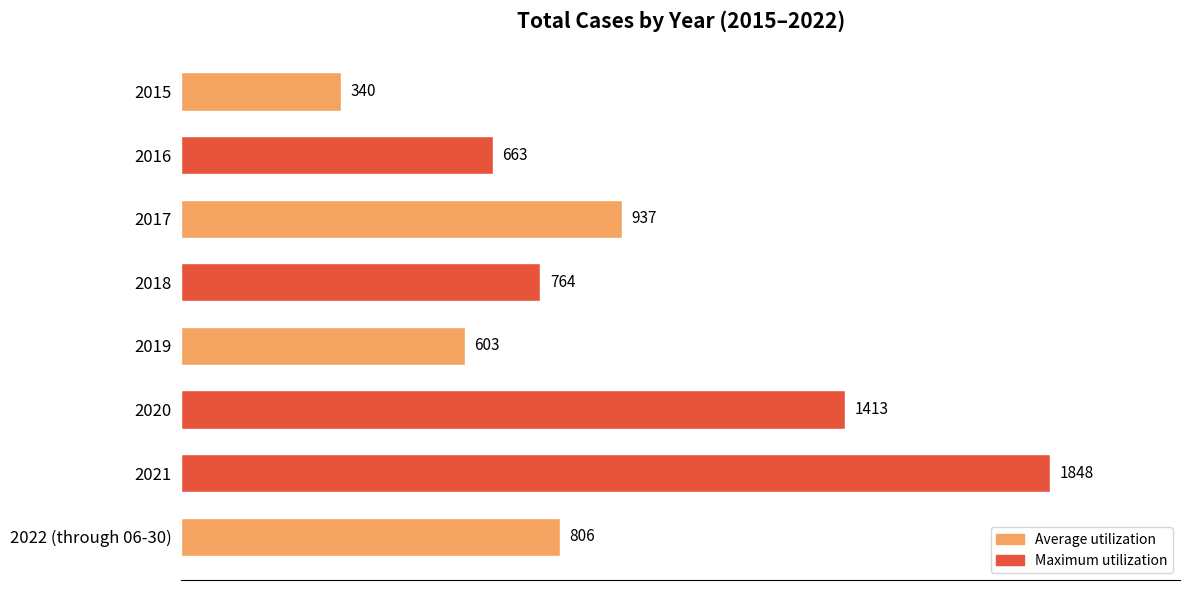

What is the difference between the maximum and second lowest values?

1245